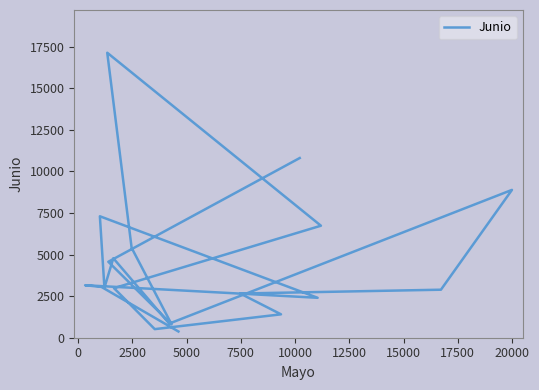

Reading left to right, what are all the values shown in this chart?

10800	4565	804	5403	17128	6732	2980	516	1406	2657	2886	8885	850	4777	3011	7300	2400	3154	3054	374